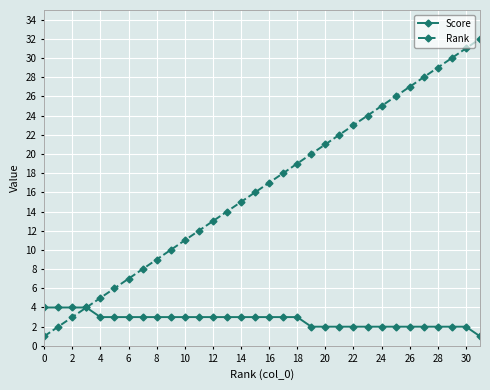

Does the chart have visible grid lines?

Yes